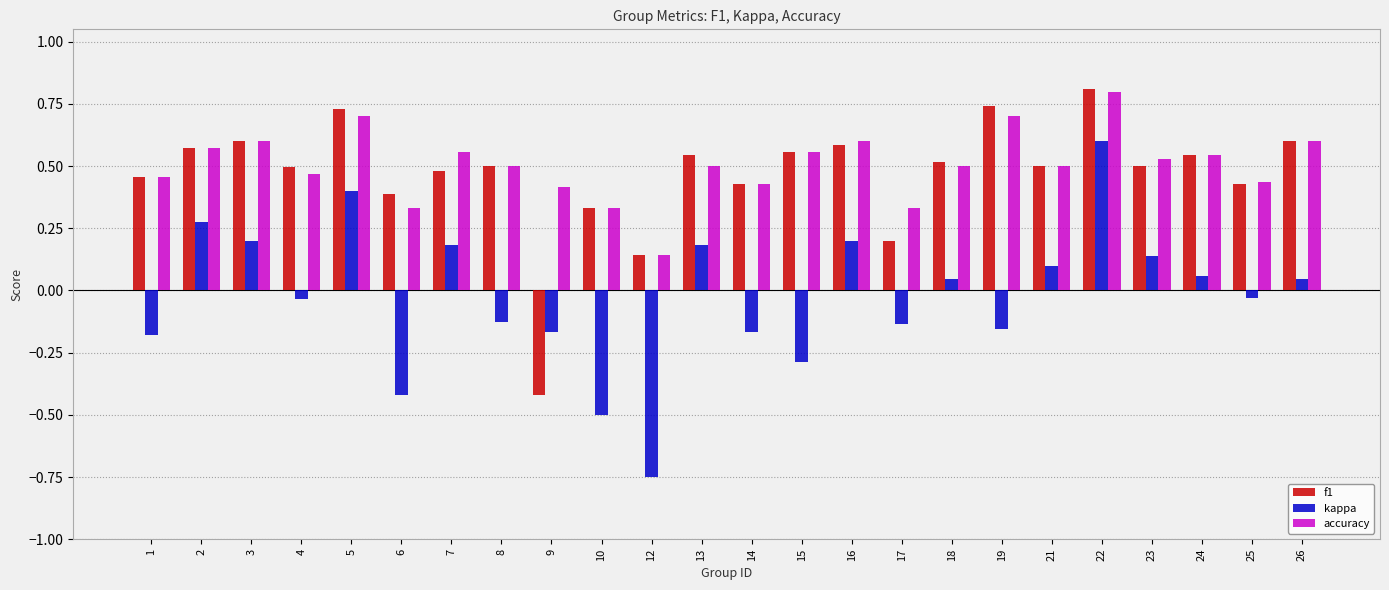

Count the number of categories in the chart.

24